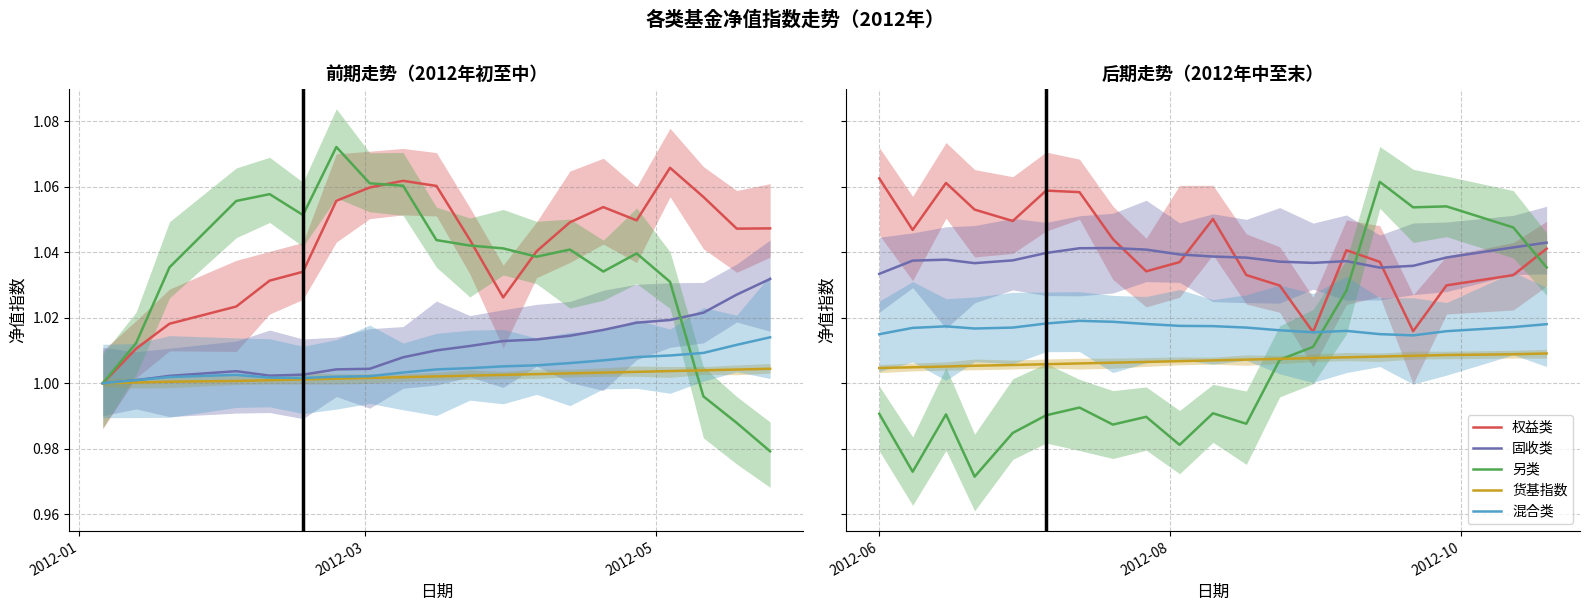

True or false: 混合类 and 固收类 cross at least once.

False